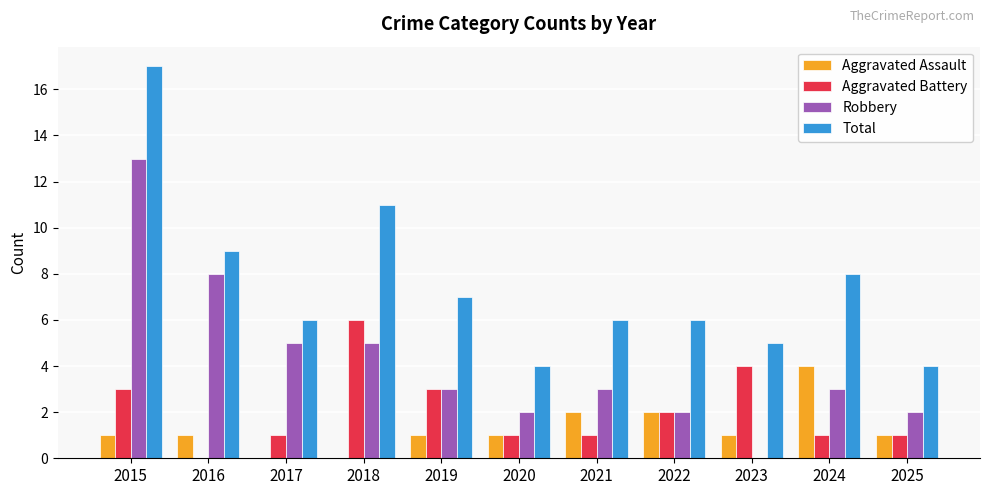

At which category does the chart reach its peak across all series?

2015